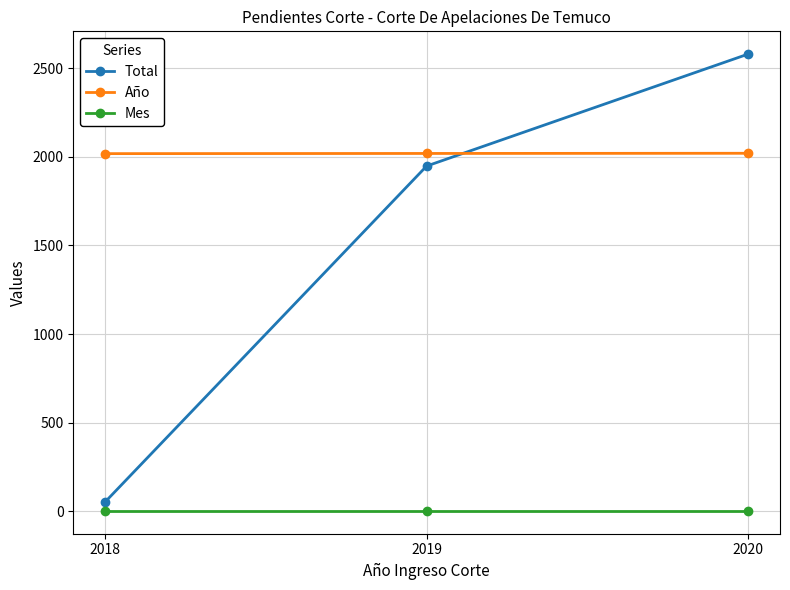

Rank the series at 2020 from highest to lowest value.

Total, Año, Mes